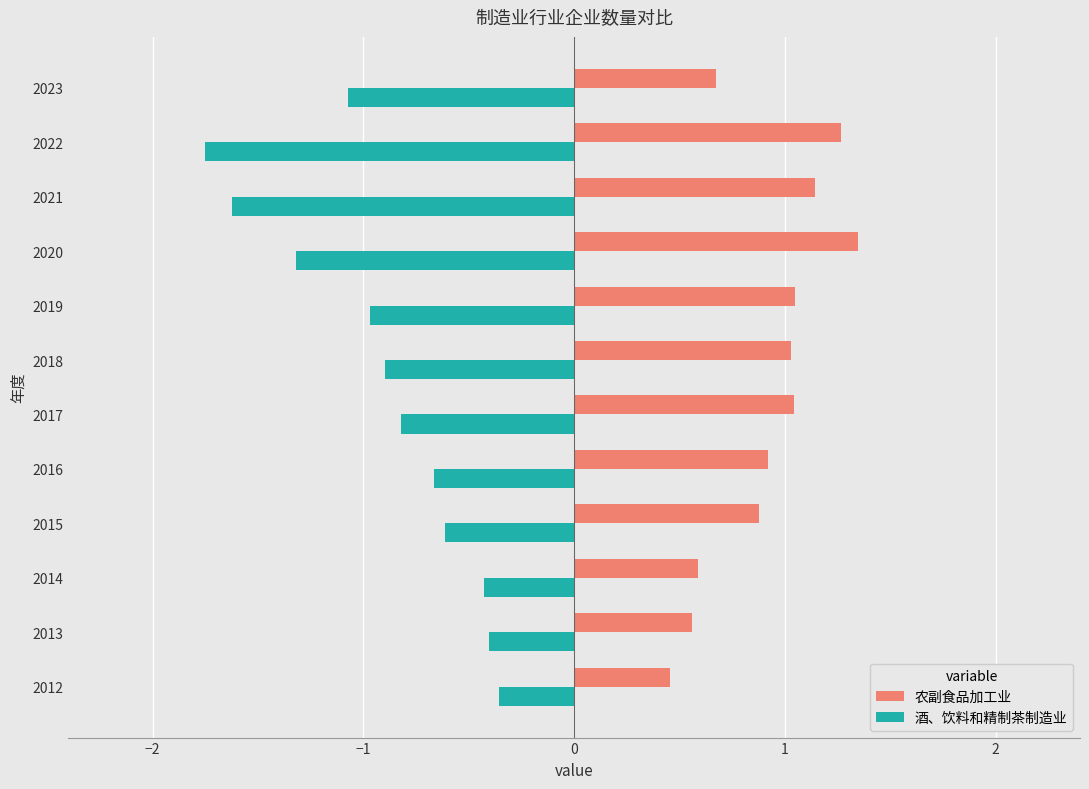

Read the 农副食品加工业 value at 2021.

1.1